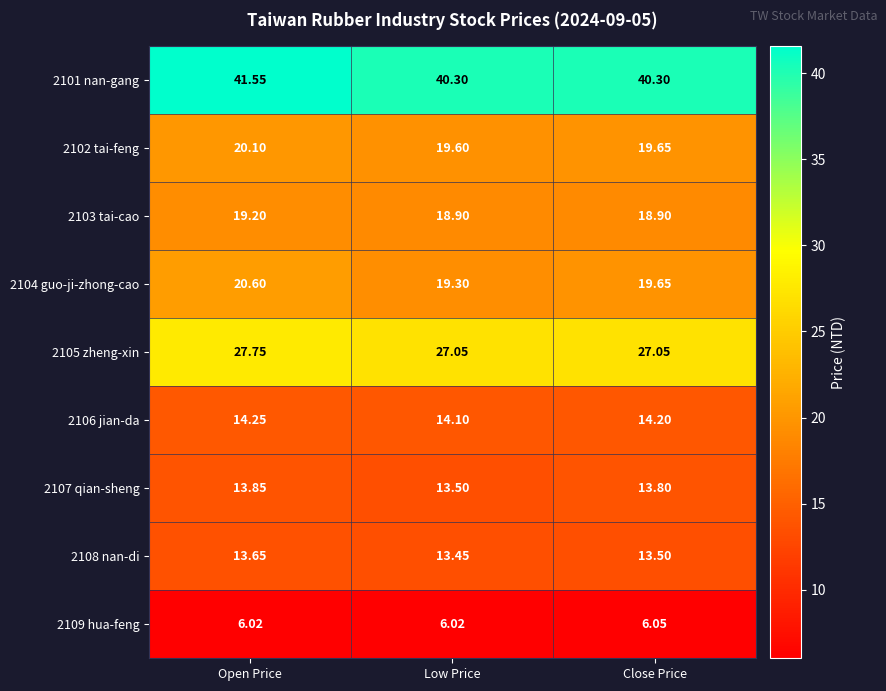

Count the number of data series in this chart.

9